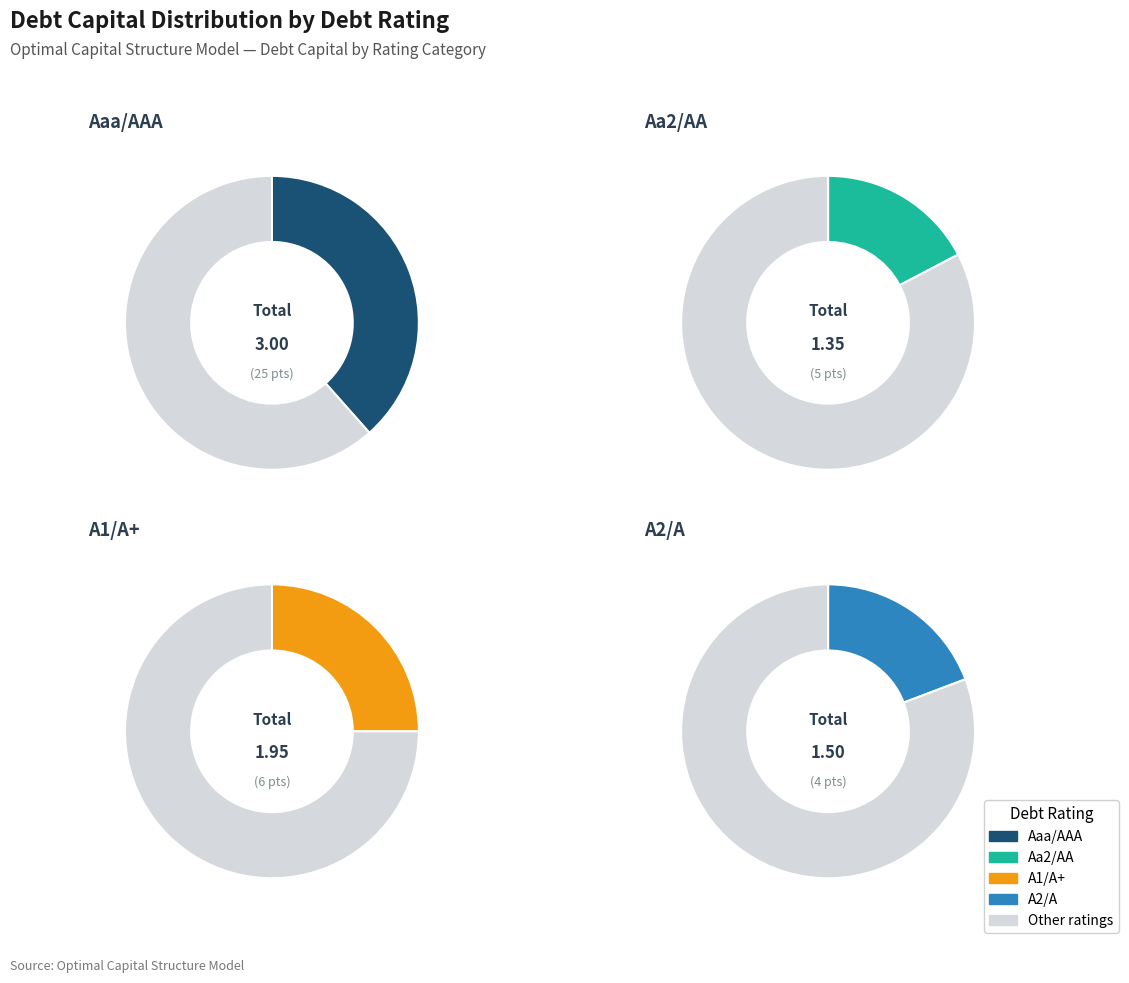

How many segments does this pie chart have?

4